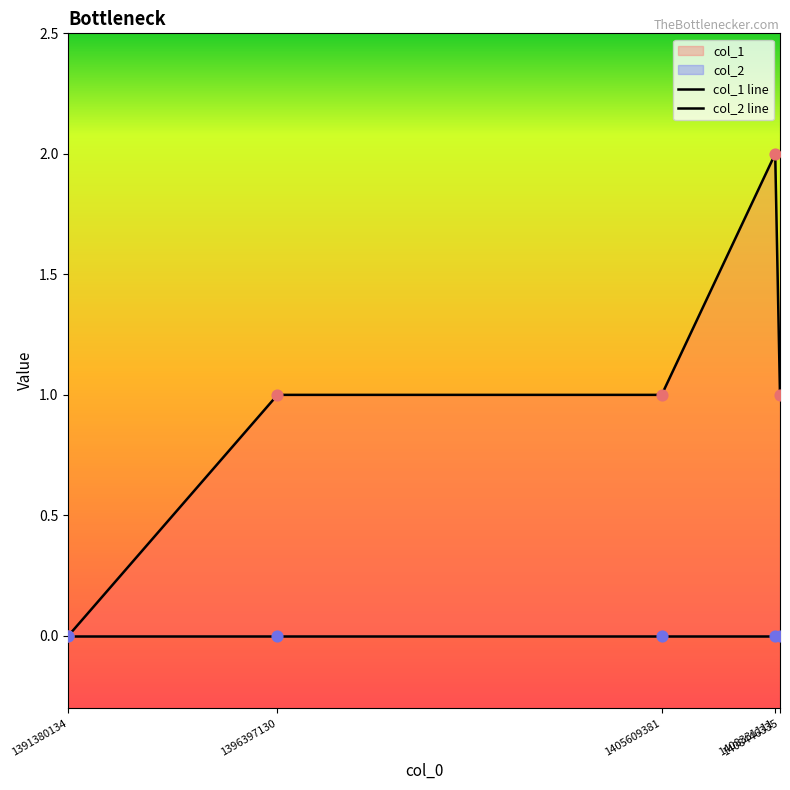

Which series contains the lowest Y value?

col_1 line